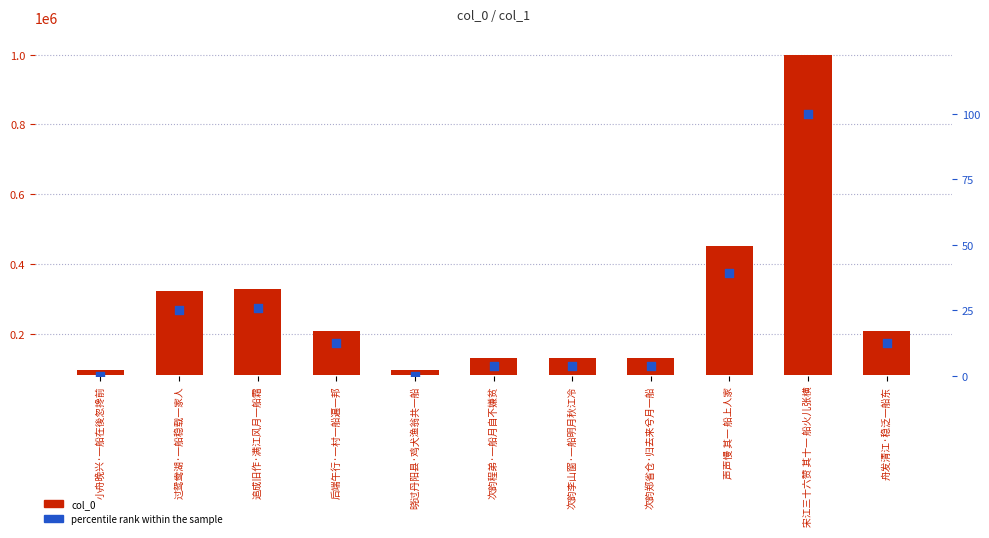

Which series has the largest Y range (max minus min)?

col_0